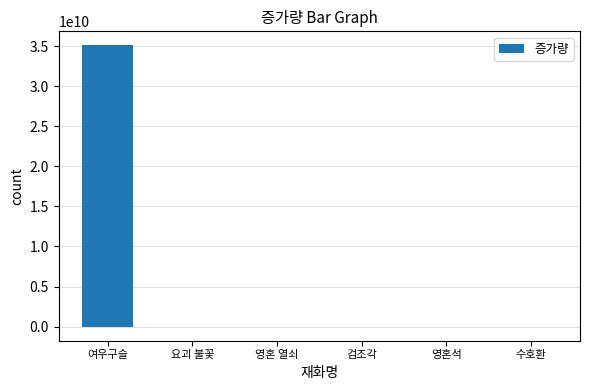

What is the greatest value displayed?

35100000000